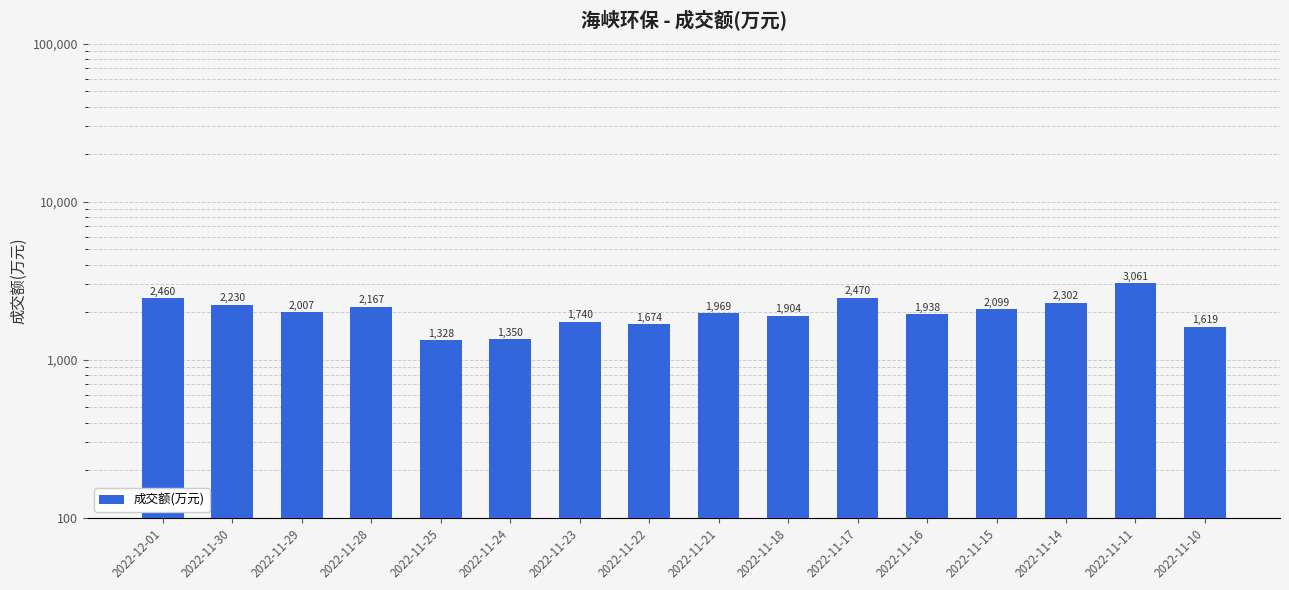

True or false: the data shows 1259 at 2022-12-01.

False